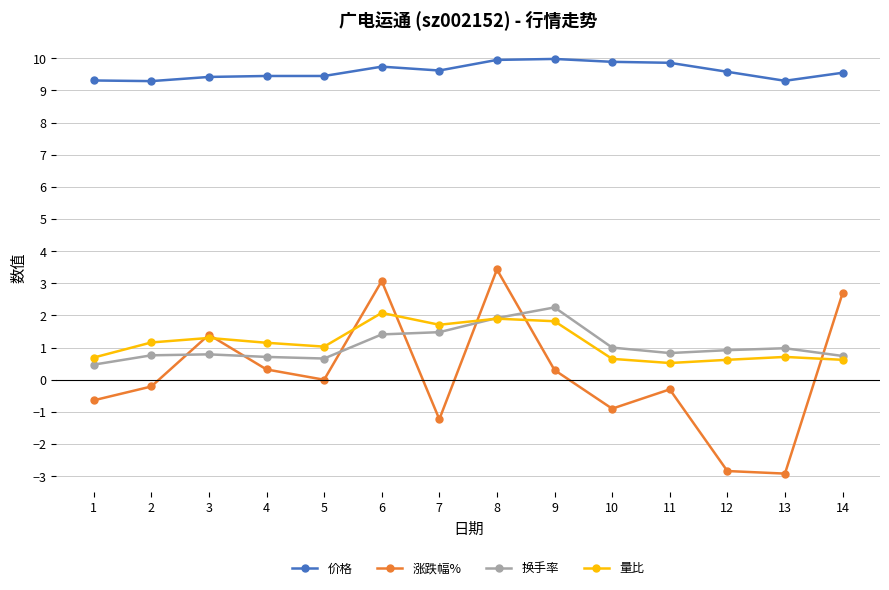

Which series has the largest range (max minus min)?

涨跌幅%